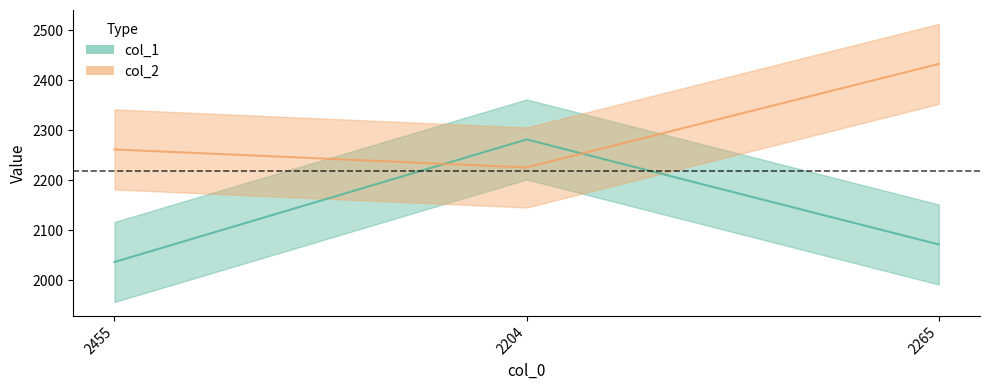

What is the maximum value shown in the chart?

2433